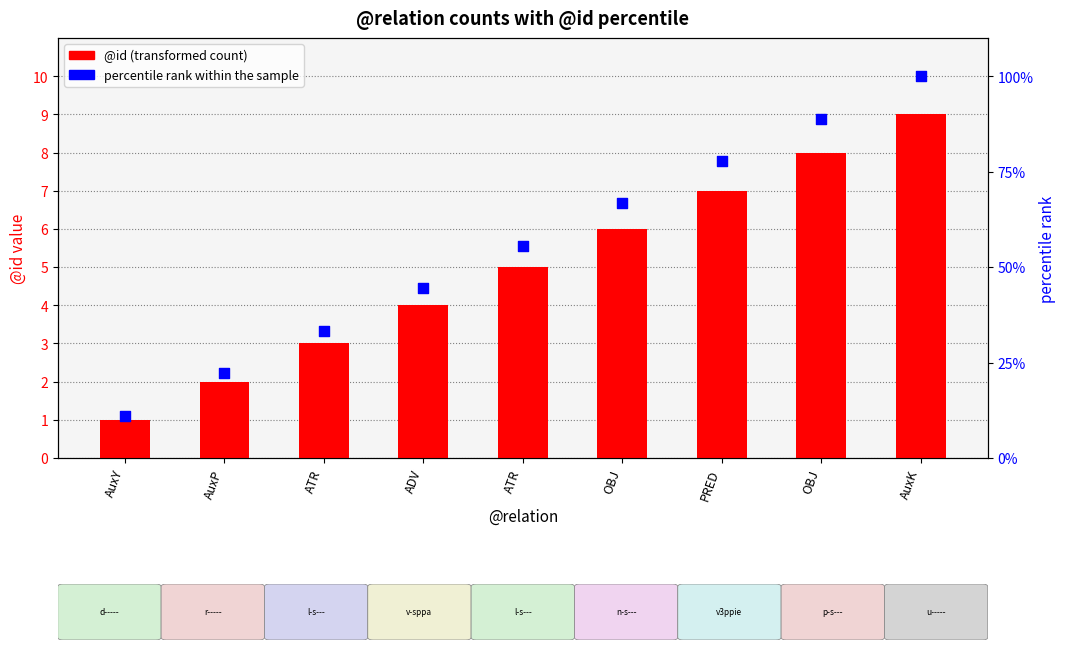

Which series has the largest total across all categories?

percentile rank within the sample